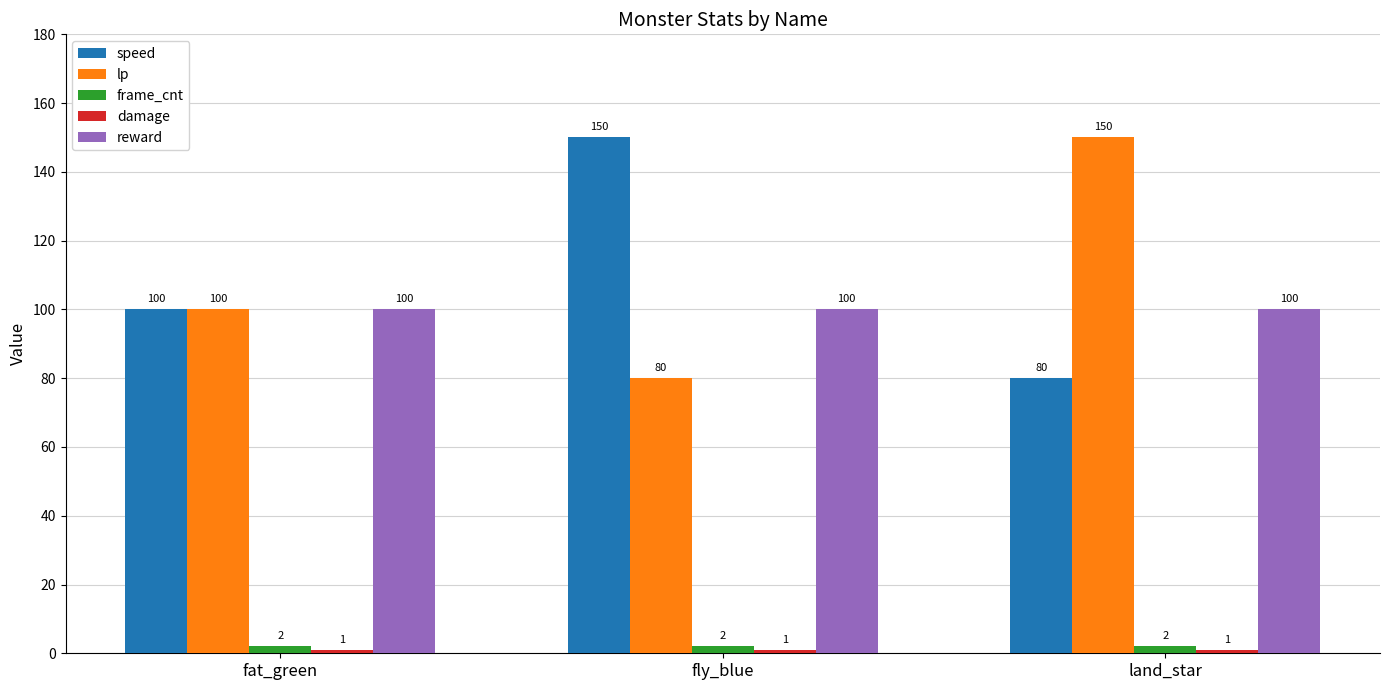

At how many categories does at least one series exceed 28?

3